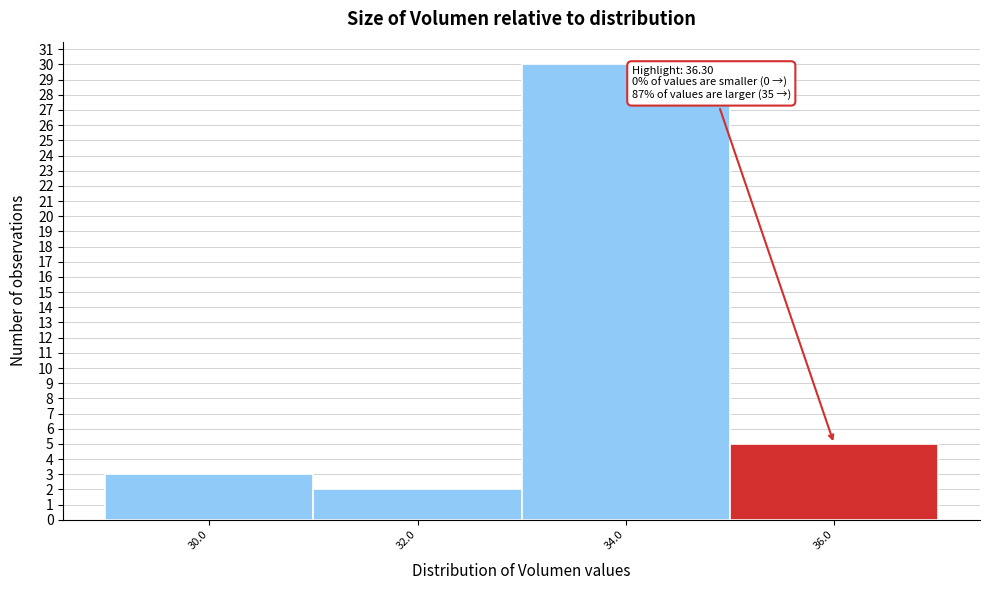

Reading left to right, list all the values displayed in this chart.

3	2	30	5